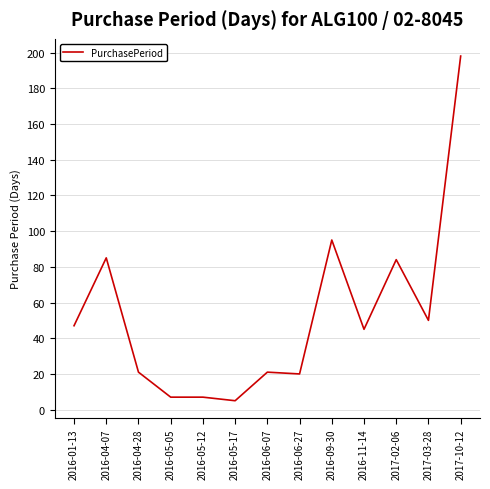

What is the ratio of the value at 2016-05-05 to the value at 2016-05-17?

1.4